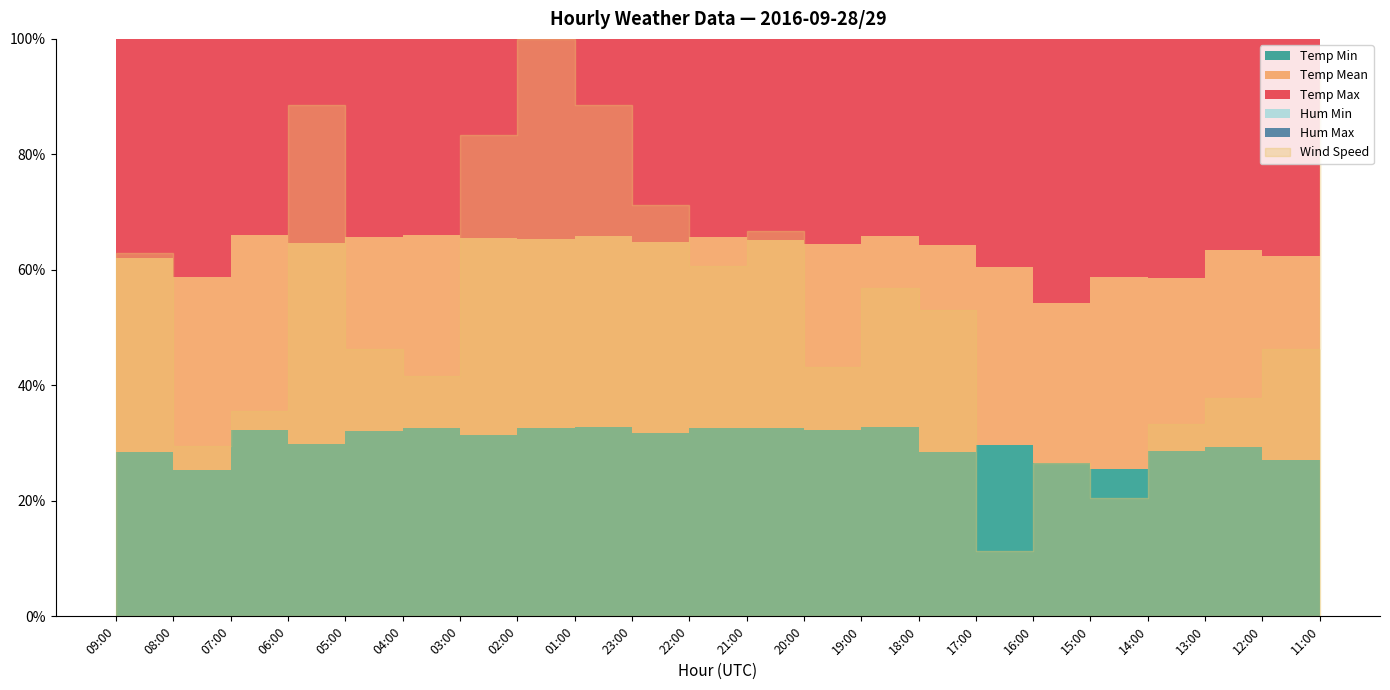

True or false: Temp Min and Temp Mean intersect in this chart.

False